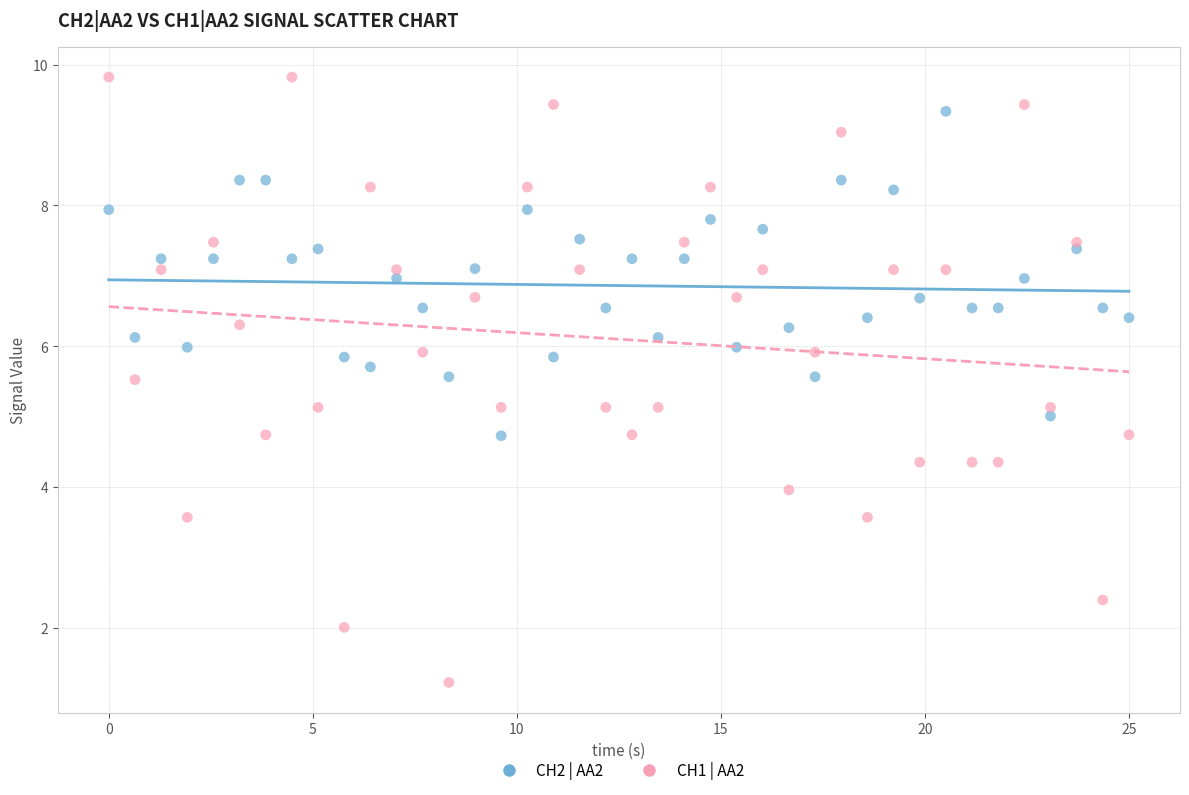

Across all data points, what is the range of X values (max minus min)?

25.0